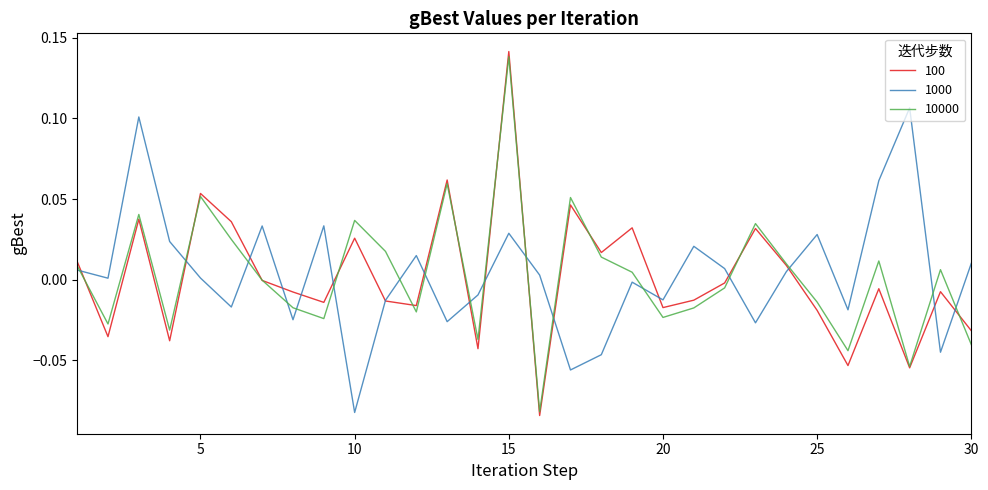

Which series has the widest spread of values?

100